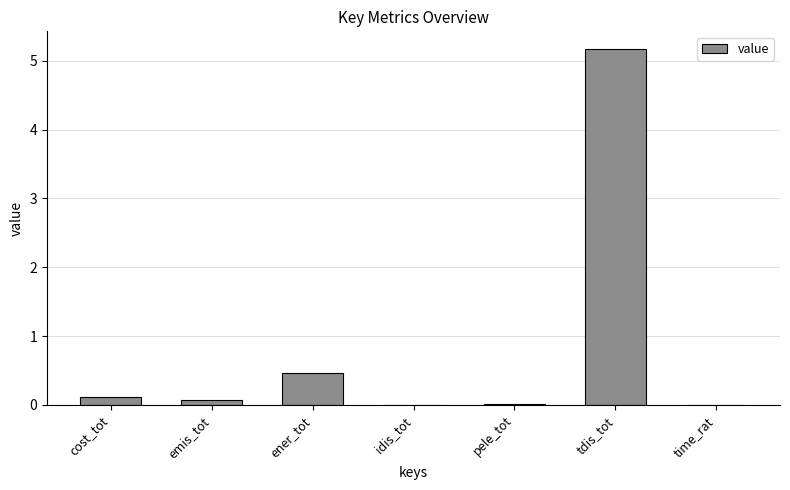

What is the sum of all values?

5.9